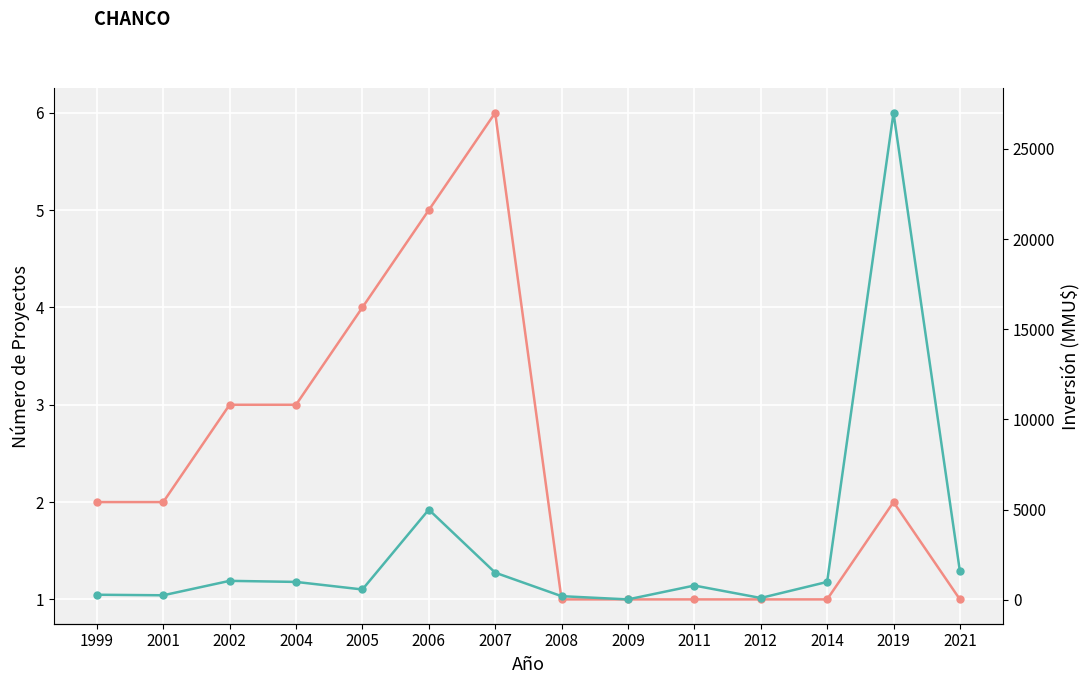

Count the (a) Número de Proyectos values in the range 1 to 3.

11